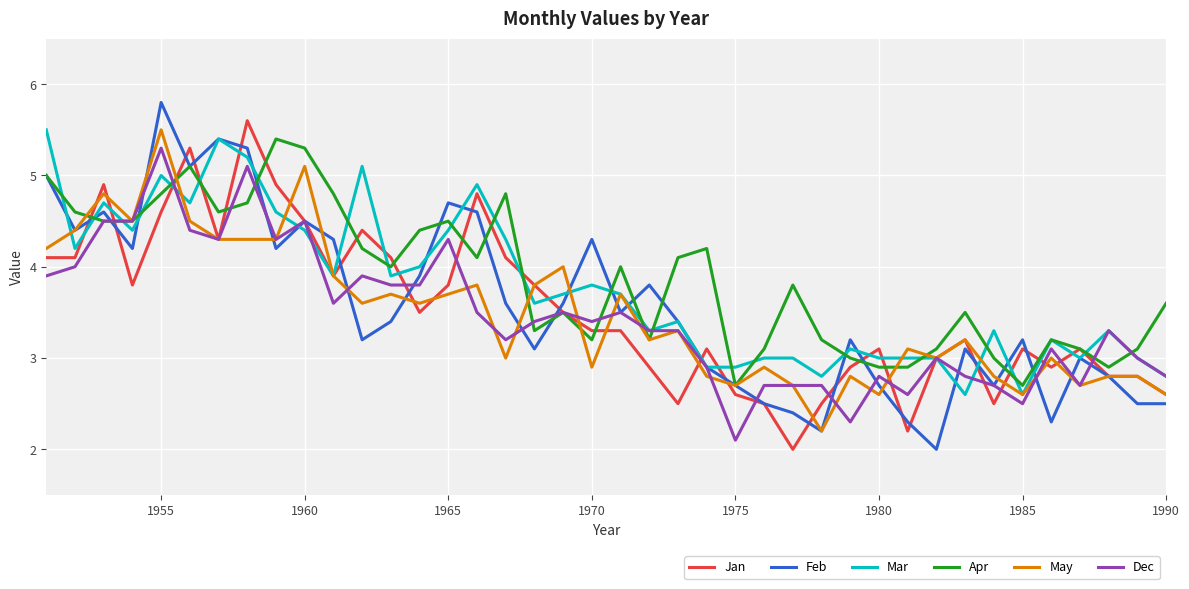

What is the greatest value displayed?

5.8